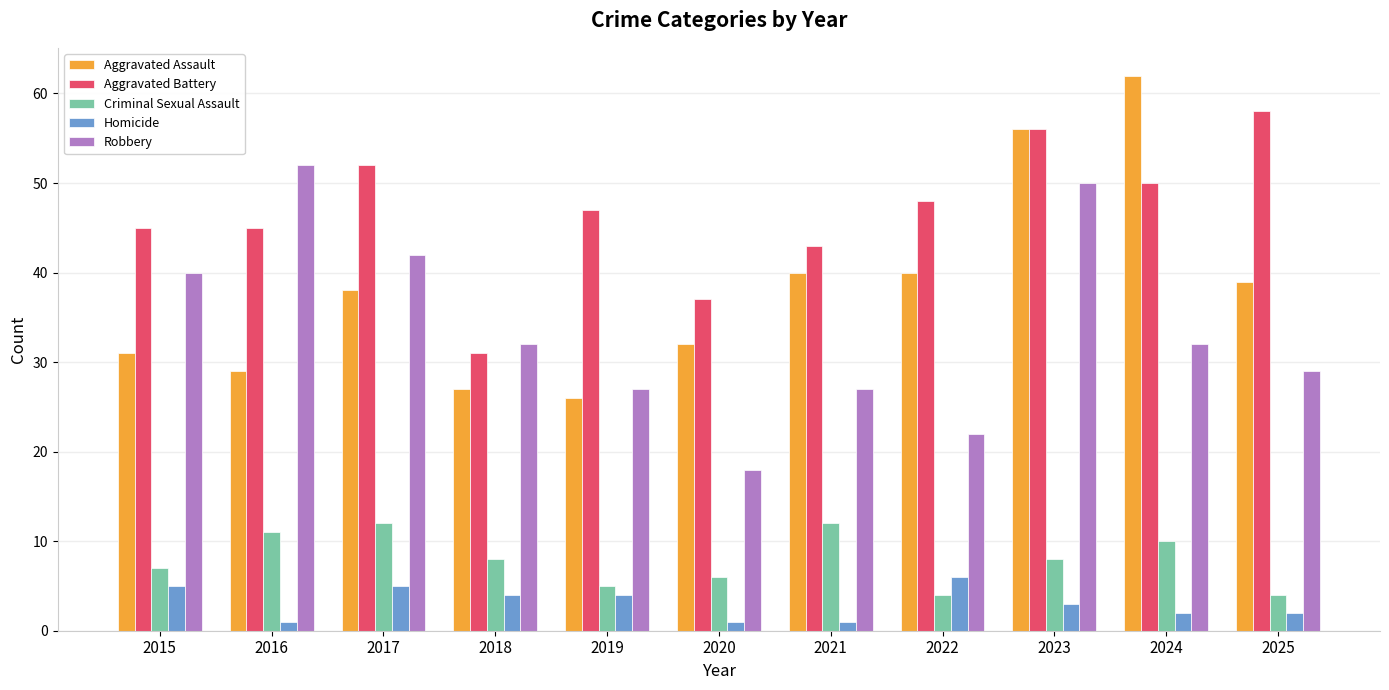

What is the sum of all Aggravated Battery values?

512